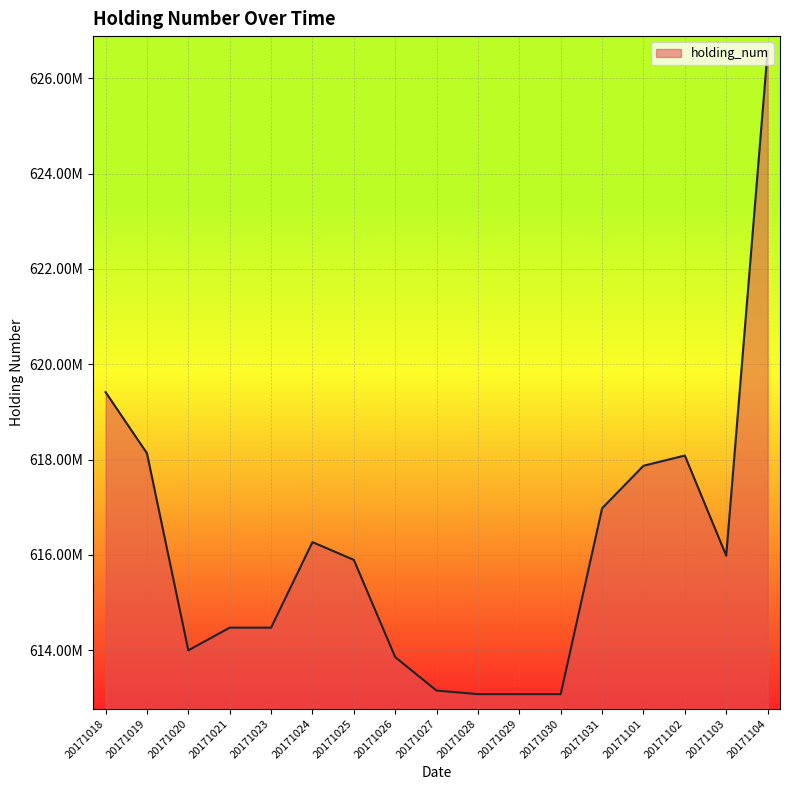

Does the chart display data point markers on the line(s)?

No